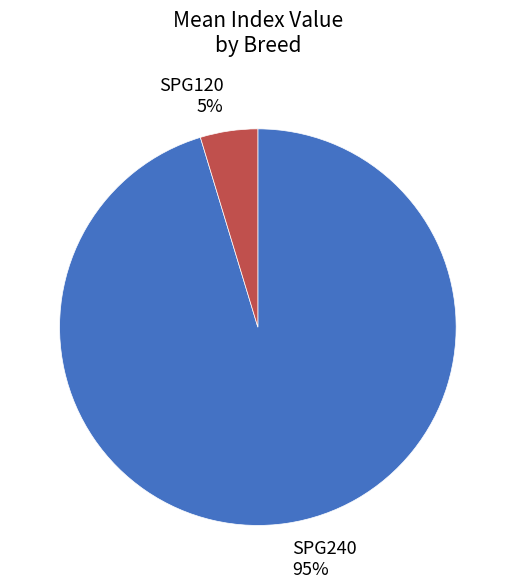

The SPG240 95% slice represents 95% of the pie. True or false?

True